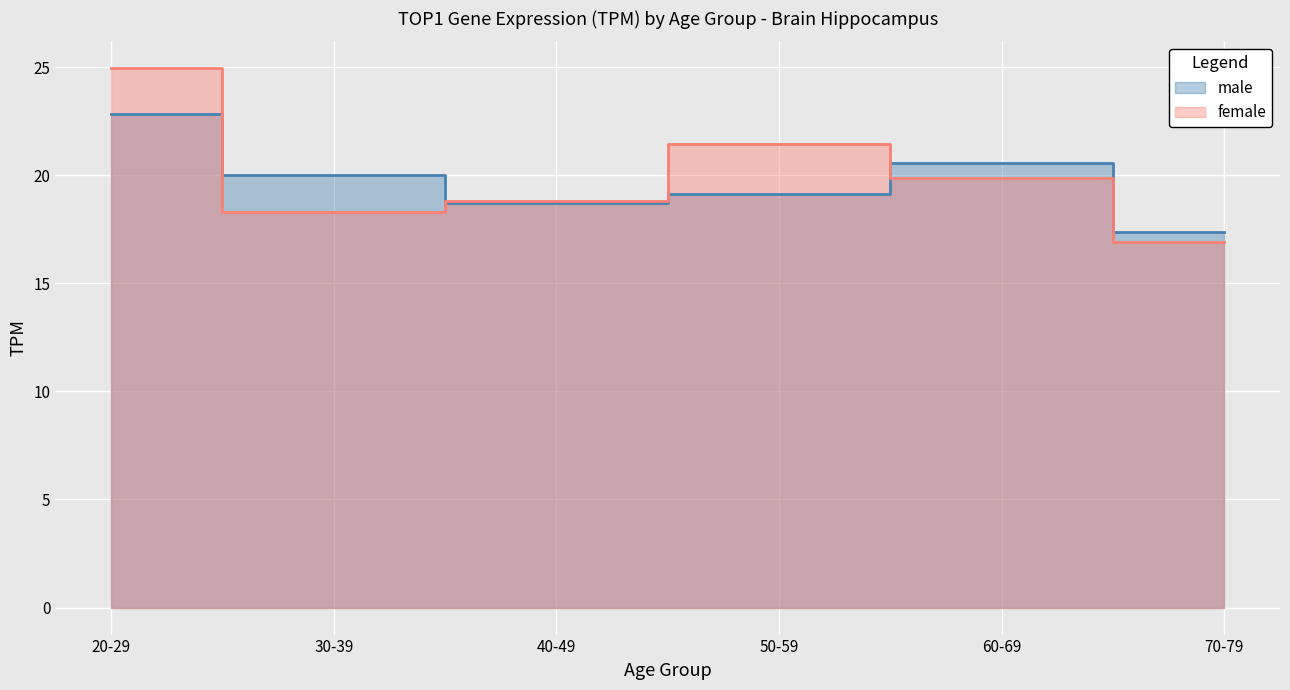

How many data points in male are above 19?

4